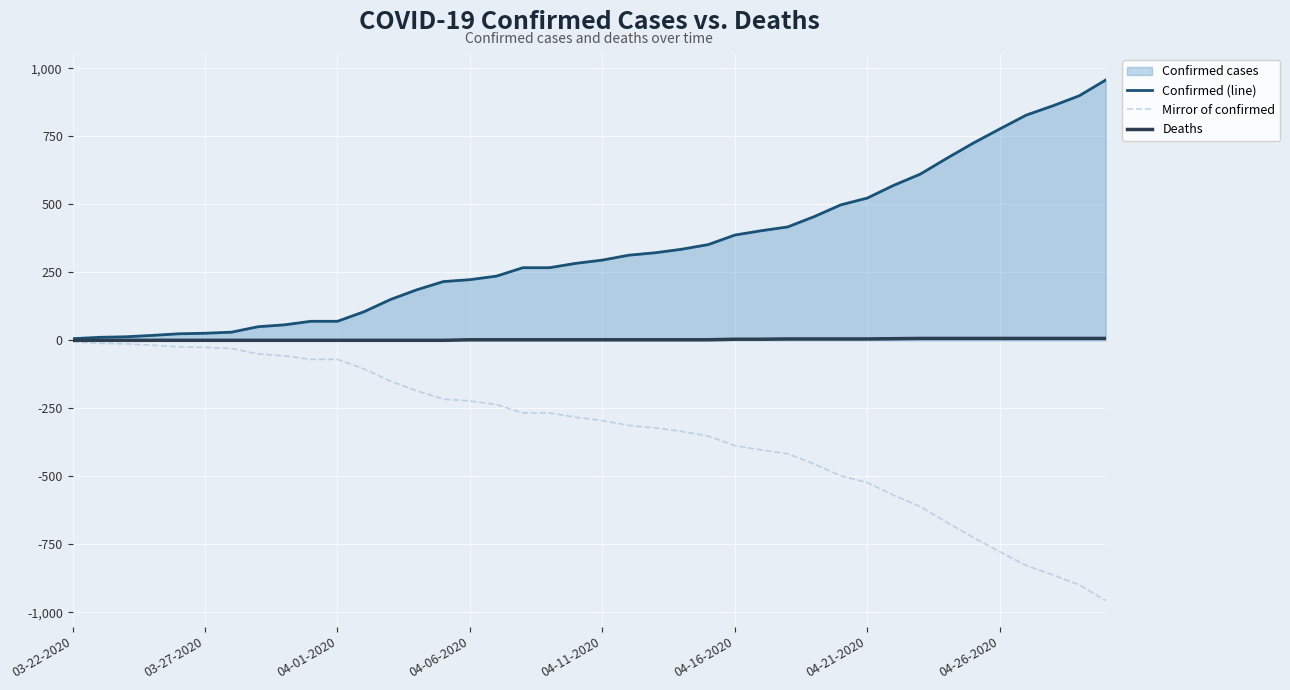

What is the maximum value shown in the chart?

957